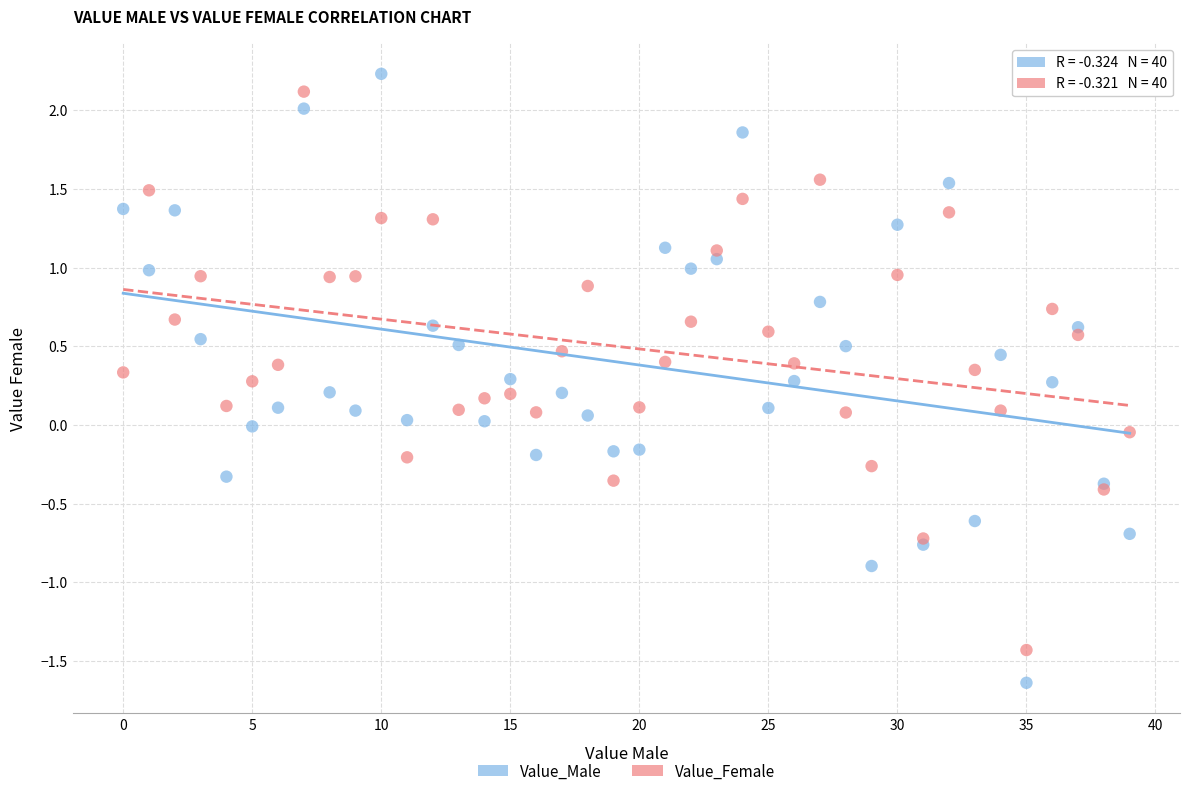

Which series has the largest Y range (max minus min)?

Value_Male